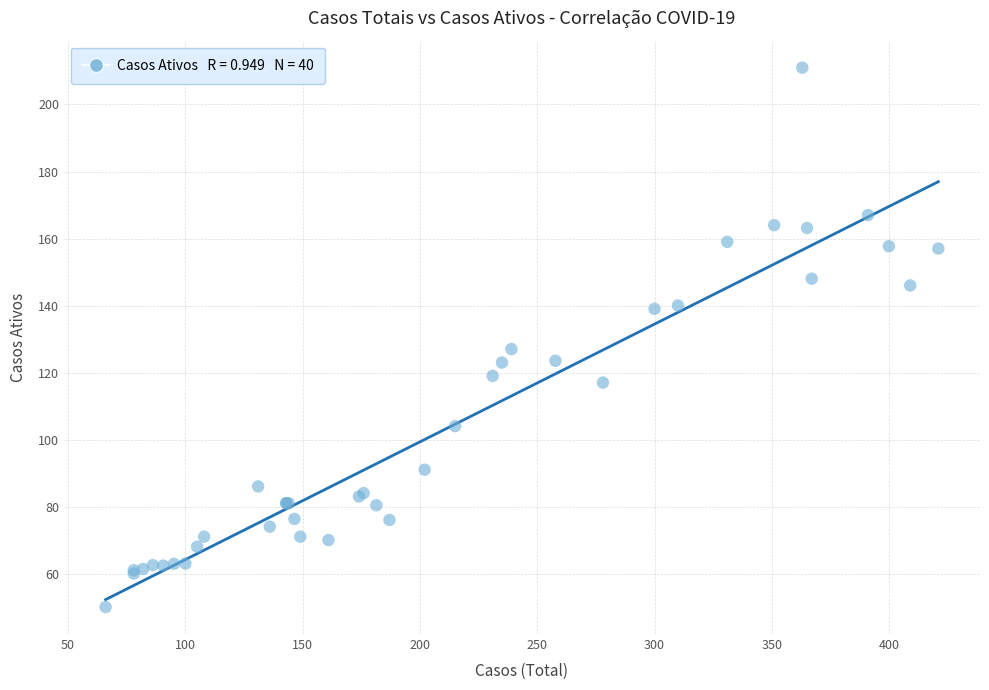

What Y value in the scatter plot is closest to 130?

127.0